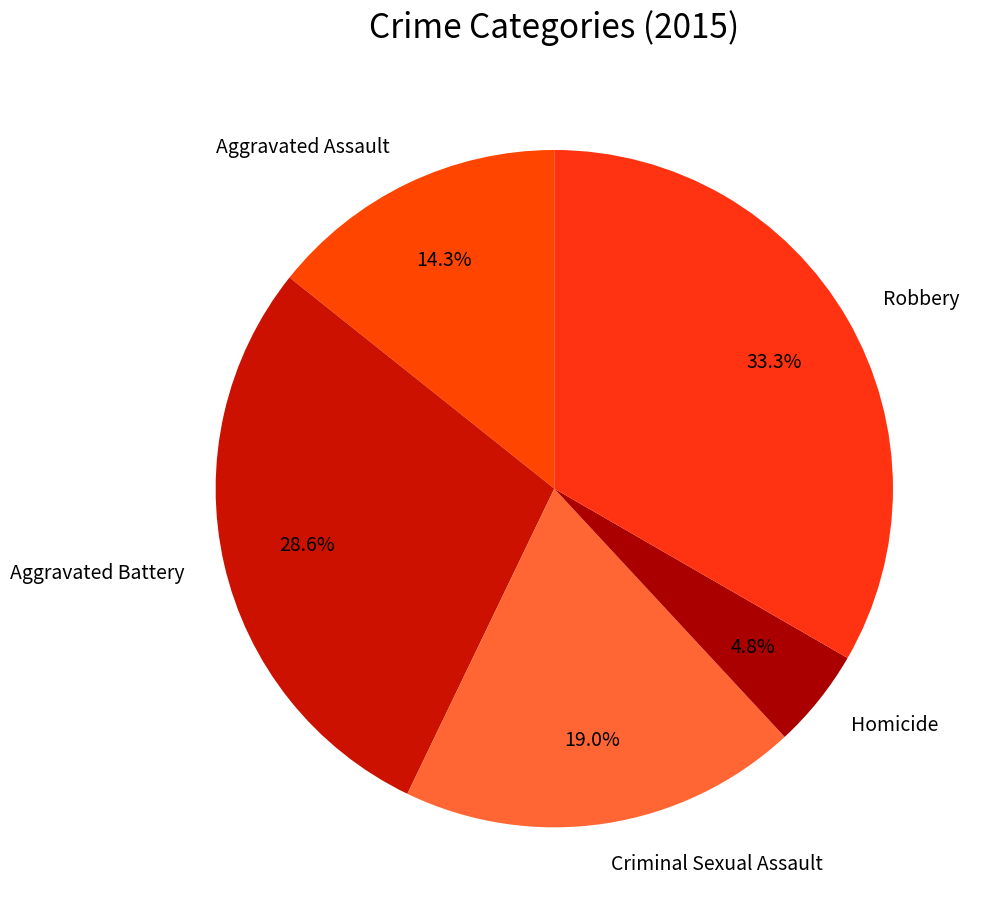

Which category has the biggest portion of the pie?

Robbery